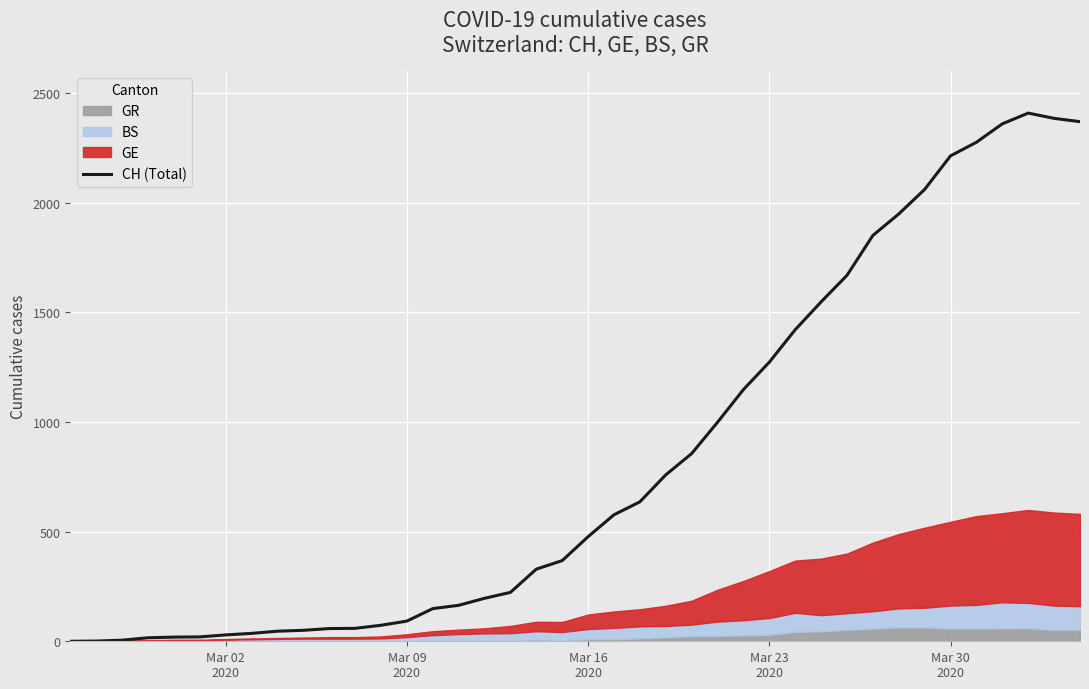

Reading right to left, transcribe all the data shown in this chart.

2370	2385	2409	2360	2276	2214	2061	1949	1851	1669	1548	1421	1273	1148	999	856	759	636	577	477	368	329	223	196	164	149	92	73	59	58	50	46	36	29	20	19	16	5	1	0